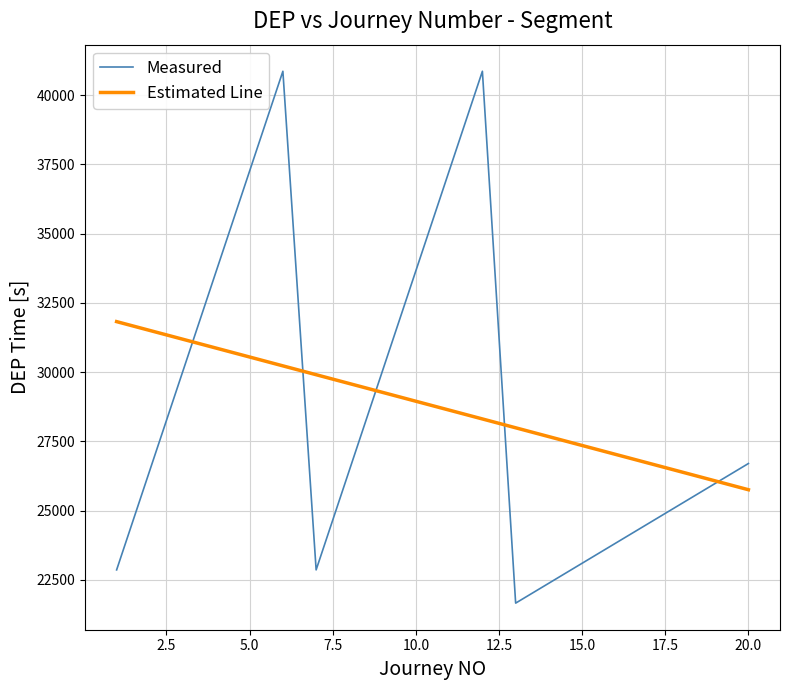

What is the difference between the maximum and minimum values in the Measured series?

19200.0